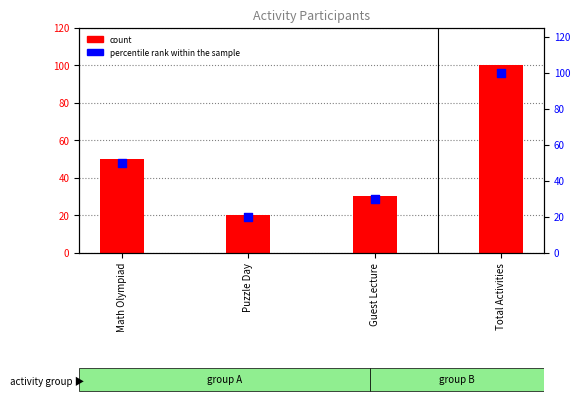

What is the total value across all series at Math Olympiad?

100